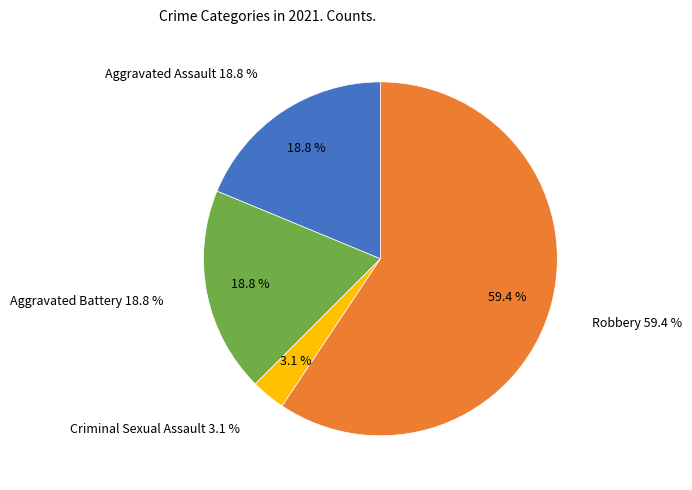

Count the number of slices in the pie.

4